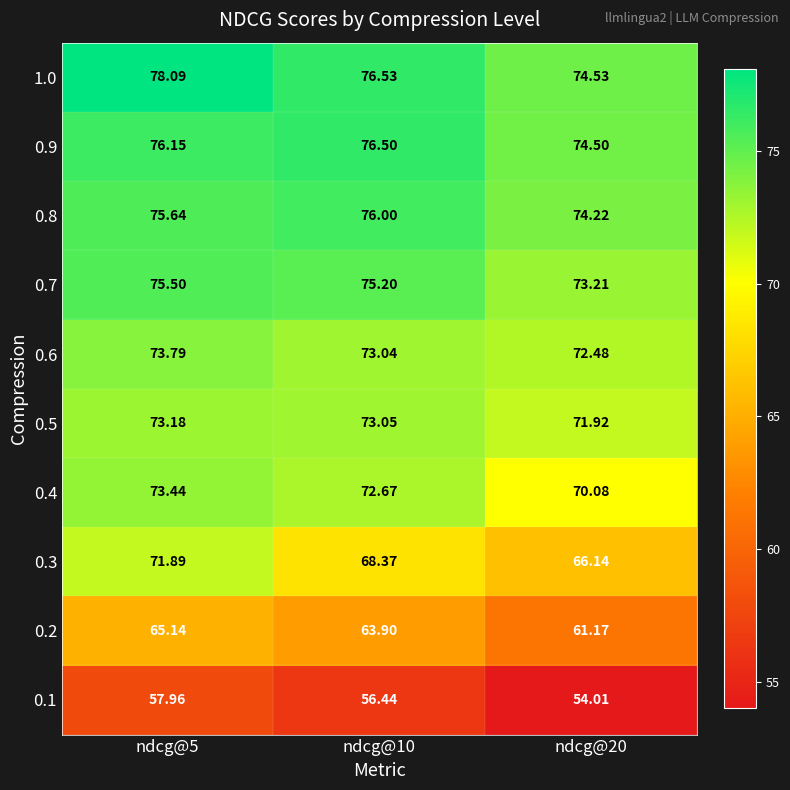

Which series changed the most between ndcg@10 and ndcg@20?

0.2